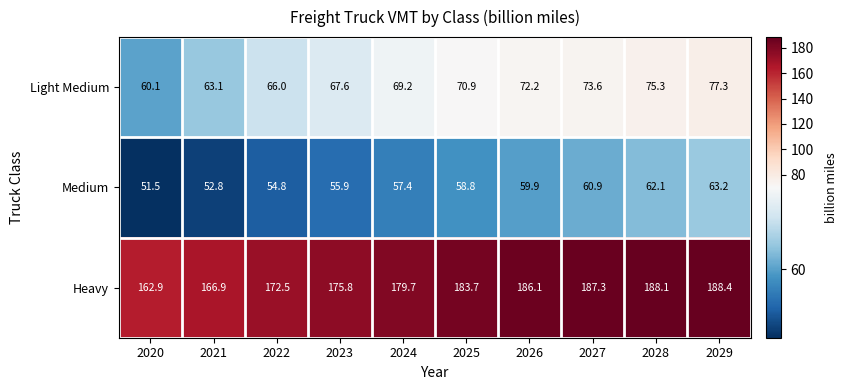

Reading right to left, list all the values displayed in this chart.

Light Medium: 2029=77.3	2028=75.3	2027=73.6	2026=72.2	2025=70.9	2024=69.2	2023=67.6	2022=66.0	2021=63.1	2020=60.1
Medium: 2029=63.2	2028=62.1	2027=60.9	2026=59.9	2025=58.8	2024=57.4	2023=55.9	2022=54.8	2021=52.8	2020=51.5
Heavy: 2029=188.4	2028=188.1	2027=187.3	2026=186.1	2025=183.7	2024=179.7	2023=175.8	2022=172.5	2021=166.9	2020=162.9